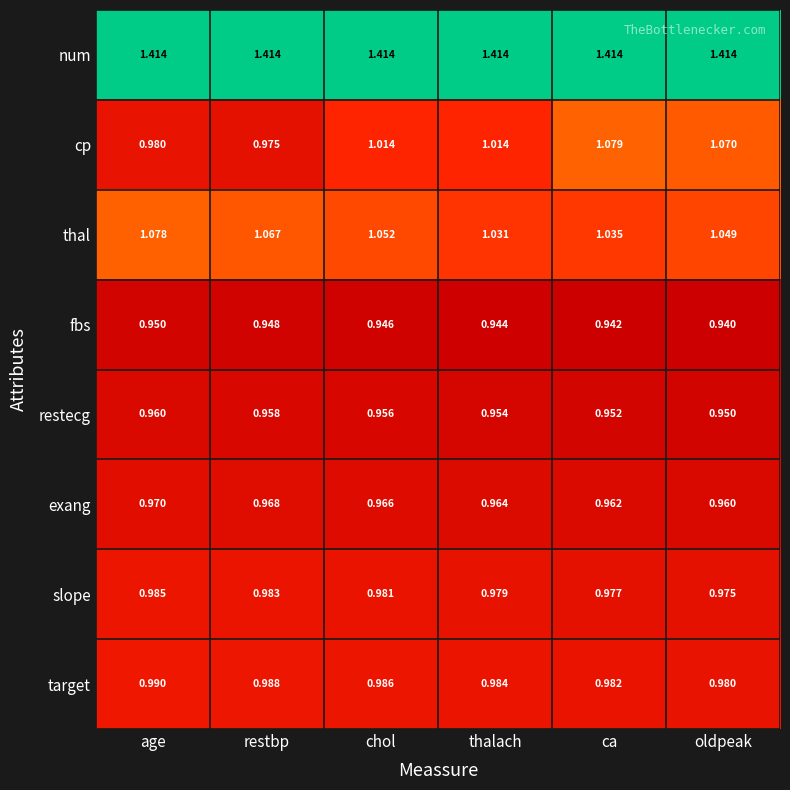

At age, list the series in order from largest to smallest.

num, thal, target, slope, cp, exang, restecg, fbs